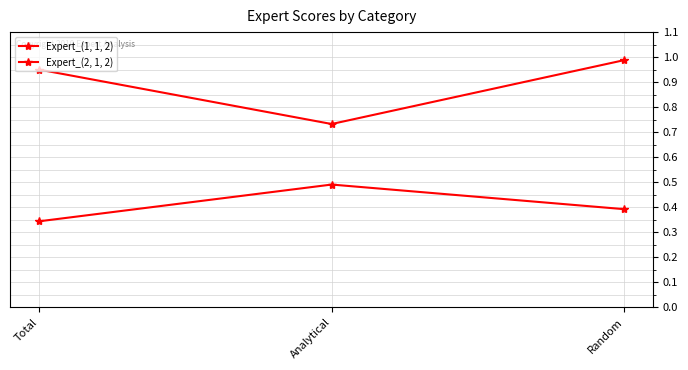

How many data points does each series have?

3